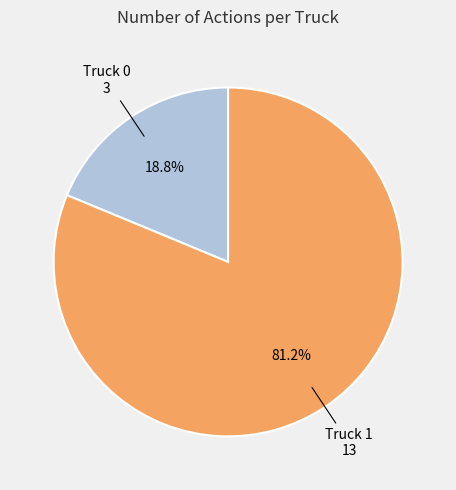

What portion of the pie excludes Truck 0?

81.2%